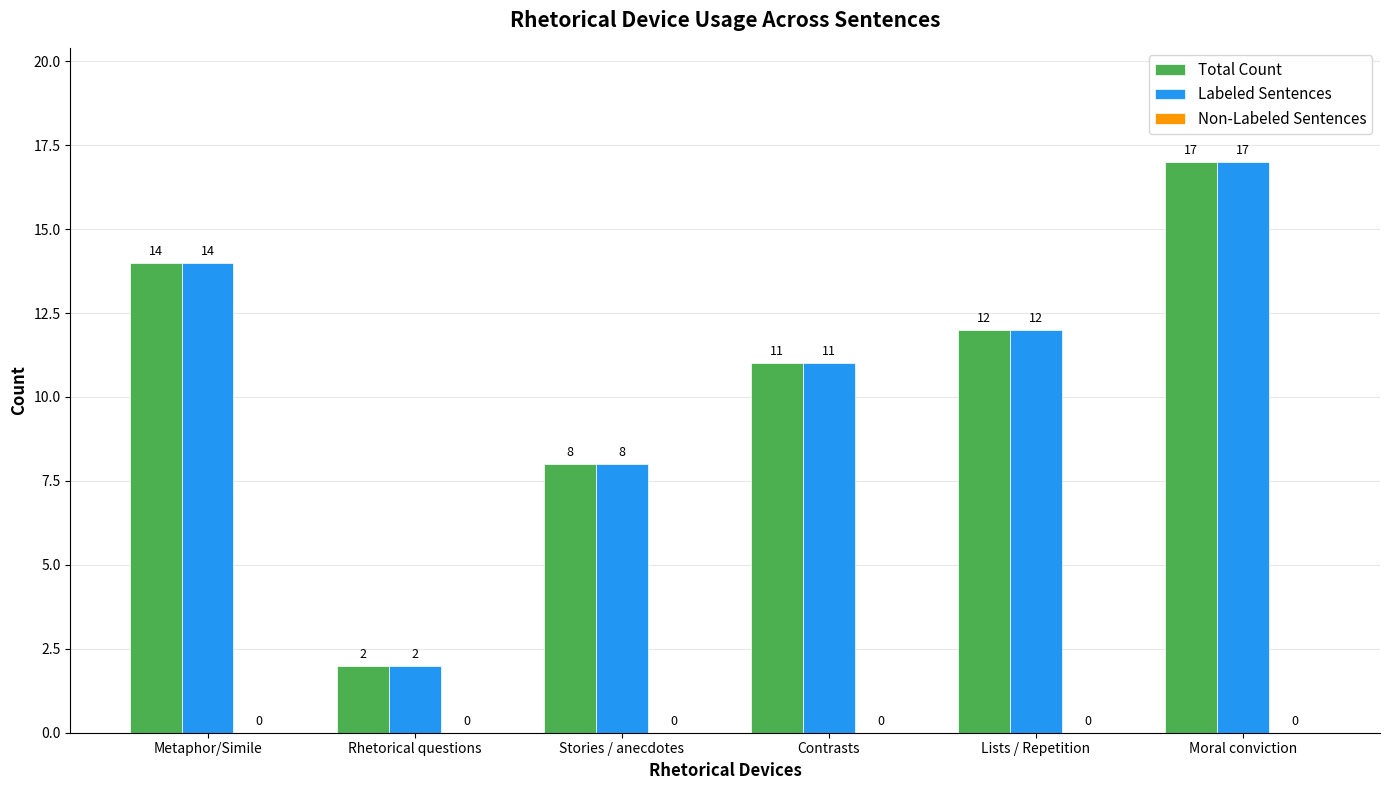

What position from the left is Stories / anecdotes?

3